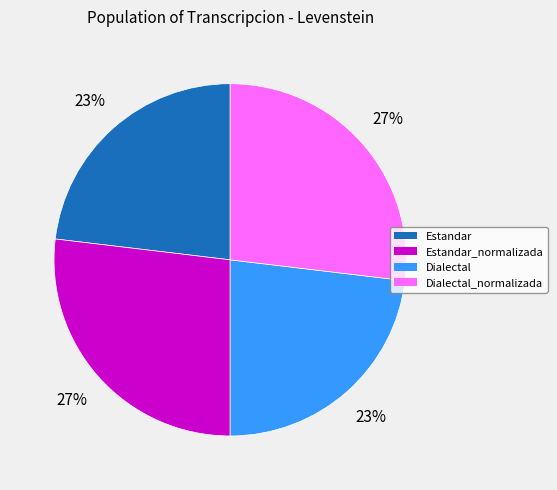

Combined, do Dialectal and Estandar account for over 50%?

No